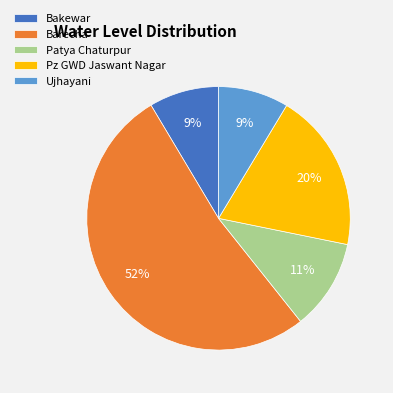

How many segments does this pie chart have?

5